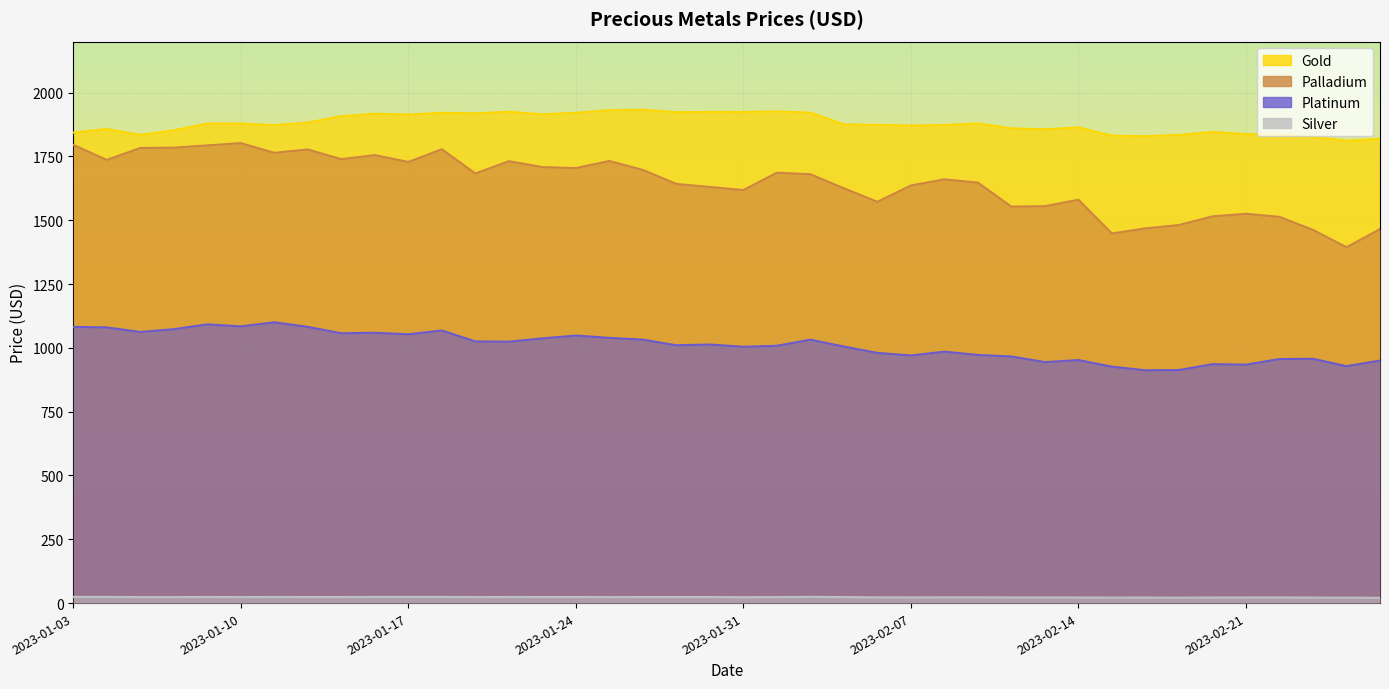

Reading left to right, what are all the values shown in this chart?

Gold: 2023-01-03=1843.2	2023-01-04=1857.3	2023-01-05=1834.0	2023-01-06=1852.2	2023-01-09=1878.8	2023-01-10=1878.7	2023-01-11=1872.3	2023-01-12=1882.5	2023-01-13=1907.2	2023-01-16=1917.0	2023-01-17=1913.8	2023-01-18=1920.7	2023-01-19=1918.6	2023-01-20=1924.9	2023-01-23=1914.8	2023-01-24=1920.8	2023-01-25=1930.8	2023-01-26=1932.5	2023-01-27=1923.0	2023-01-30=1924.1	2023-01-31=1923.9	2023-02-01=1925.9	2023-02-02=1921.7	2023-02-03=1875.3	2023-02-06=1873.2	2023-02-07=1870.7	2023-02-08=1872.7	2023-02-09=1879.1	2023-02-10=1859.7	2023-02-13=1856.0	2023-02-14=1863.7	2023-02-15=1831.2	2023-02-16=1829.0	2023-02-17=1834.0	2023-02-20=1845.8	2023-02-21=1836.8	2023-02-22=1835.8	2023-02-23=1826.0	2023-02-24=1811.0	2023-02-27=1818.7
Silver: 2023-01-03=24.3	2023-01-04=24.3	2023-01-05=23.4	2023-01-06=23.5	2023-01-09=23.9	2023-01-10=23.5	2023-01-11=23.9	2023-01-12=23.7	2023-01-13=23.7	2023-01-16=24.2	2023-01-17=24.1	2023-01-18=24.2	2023-01-19=23.4	2023-01-20=23.9	2023-01-23=23.7	2023-01-24=23.7	2023-01-25=23.4	2023-01-26=23.7	2023-01-27=23.7	2023-01-30=23.6	2023-01-31=23.0	2023-02-01=23.5	2023-02-02=24.4	2023-02-03=23.5	2023-02-06=22.4	2023-02-07=22.2	2023-02-08=22.4	2023-02-09=22.5	2023-02-10=22.1	2023-02-13=22.0	2023-02-14=21.7	2023-02-15=21.5	2023-02-16=21.6	2023-02-17=21.2	2023-02-20=21.7	2023-02-21=21.8	2023-02-22=21.9	2023-02-23=21.5	2023-02-24=21.1	2023-02-27=20.7
Platinum: 2023-01-03=1082.0	2023-01-04=1080.0	2023-01-05=1062.0	2023-01-06=1073.0	2023-01-09=1092.0	2023-01-10=1084.0	2023-01-11=1100.0	2023-01-12=1082.0	2023-01-13=1057.0	2023-01-16=1059.0	2023-01-17=1053.0	2023-01-18=1068.0	2023-01-19=1025.0	2023-01-20=1024.0	2023-01-23=1037.0	2023-01-24=1048.0	2023-01-25=1039.0	2023-01-26=1032.0	2023-01-27=1010.0	2023-01-30=1013.0	2023-01-31=1004.0	2023-02-01=1008.0	2023-02-02=1032.0	2023-02-03=1005.0	2023-02-06=980.0	2023-02-07=970.0	2023-02-08=985.0	2023-02-09=972.0	2023-02-10=966.0	2023-02-13=944.0	2023-02-14=952.0	2023-02-15=926.0	2023-02-16=912.0	2023-02-17=913.0	2023-02-20=936.0	2023-02-21=934.0	2023-02-22=956.0	2023-02-23=957.0	2023-02-24=928.0	2023-02-27=950.0
Palladium: 2023-01-03=1795.0	2023-01-04=1736.0	2023-01-05=1783.0	2023-01-06=1784.0	2023-01-09=1793.0	2023-01-10=1802.0	2023-01-11=1764.0	2023-01-12=1777.0	2023-01-13=1739.0	2023-01-16=1755.0	2023-01-17=1728.0	2023-01-18=1778.0	2023-01-19=1683.0	2023-01-20=1731.0	2023-01-23=1708.0	2023-01-24=1704.0	2023-01-25=1732.0	2023-01-26=1697.0	2023-01-27=1642.0	2023-01-30=1630.0	2023-01-31=1618.0	2023-02-01=1686.0	2023-02-02=1680.0	2023-02-03=1625.0	2023-02-06=1572.0	2023-02-07=1636.0	2023-02-08=1660.0	2023-02-09=1647.0	2023-02-10=1553.0	2023-02-13=1555.0	2023-02-14=1580.0	2023-02-15=1448.0	2023-02-16=1468.0	2023-02-17=1481.0	2023-02-20=1515.0	2023-02-21=1525.0	2023-02-22=1513.0	2023-02-23=1462.0	2023-02-24=1394.0	2023-02-27=1465.0